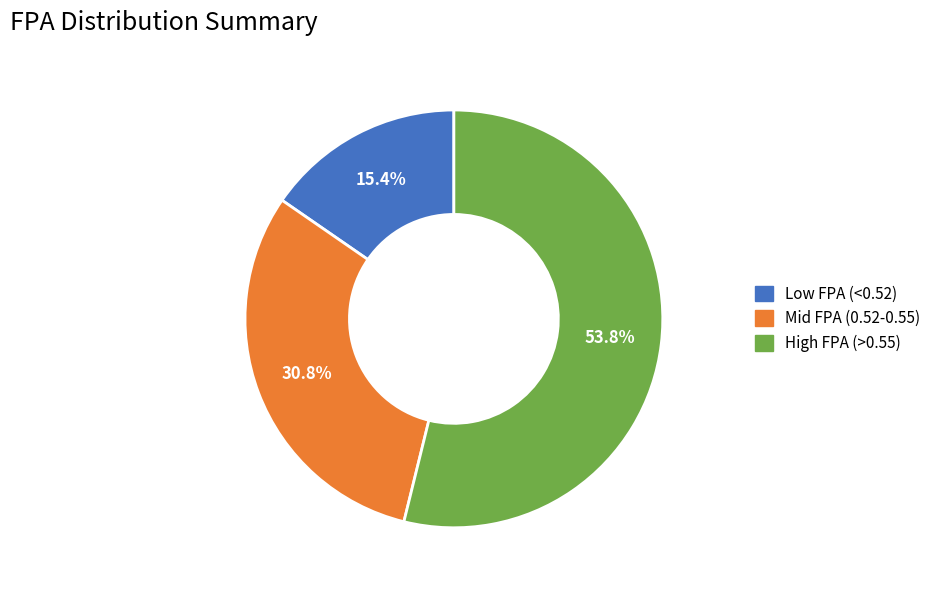

What is the majority slice?

High FPA (>0.55)